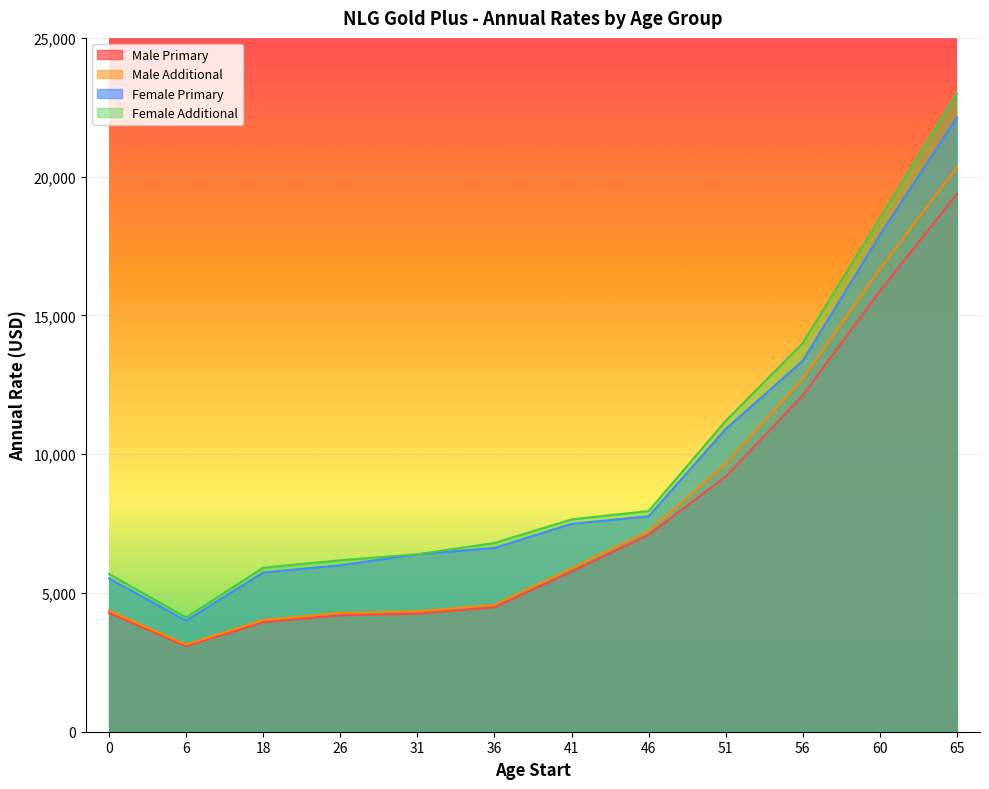

Reading left to right, list all the values displayed in this chart.

Male Primary: 0=4280	6=3082	18=3947	26=4195	31=4255	36=4484	41=5773	46=7092	51=9191	56=12119	60=15876	65=19373
Male Additional: 0=4366	6=3144	18=4025	26=4279	31=4340	36=4573	41=5889	46=7233	51=9651	56=12724	60=16670	65=20341
Female Primary: 0=5520	6=3998	18=5738	26=5997	31=6394	36=6621	41=7490	46=7762	51=10906	56=13364	60=17889	65=22131
Female Additional: 0=5686	6=4118	18=5910	26=6177	31=6394	36=6800	41=7650	46=7950	51=11200	56=14000	60=18500	65=23000